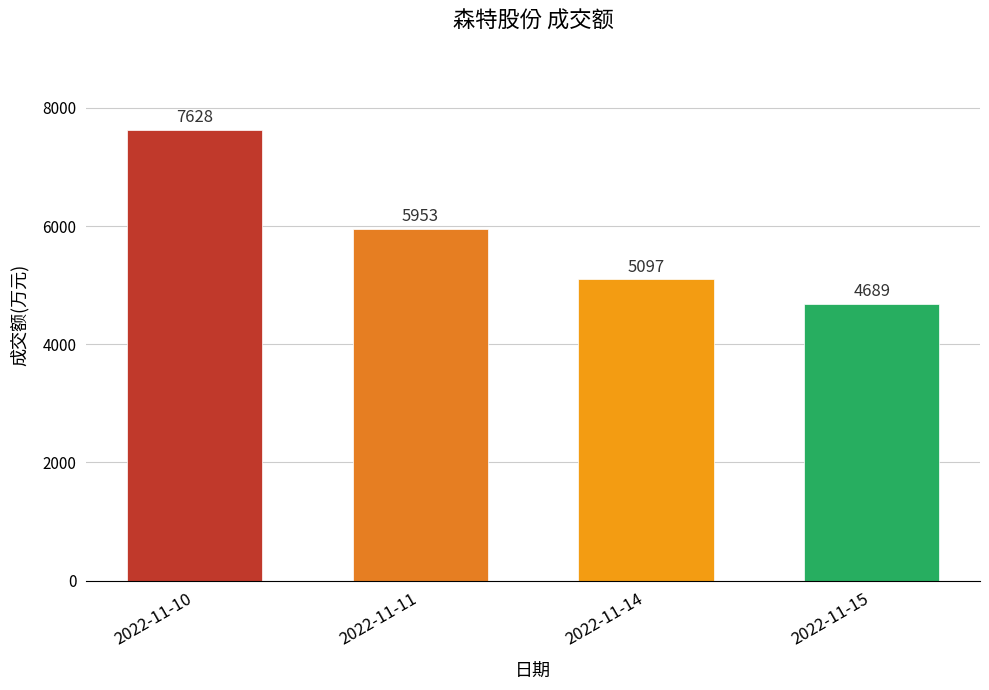

What is the value of the 2nd bar from the left?

5953